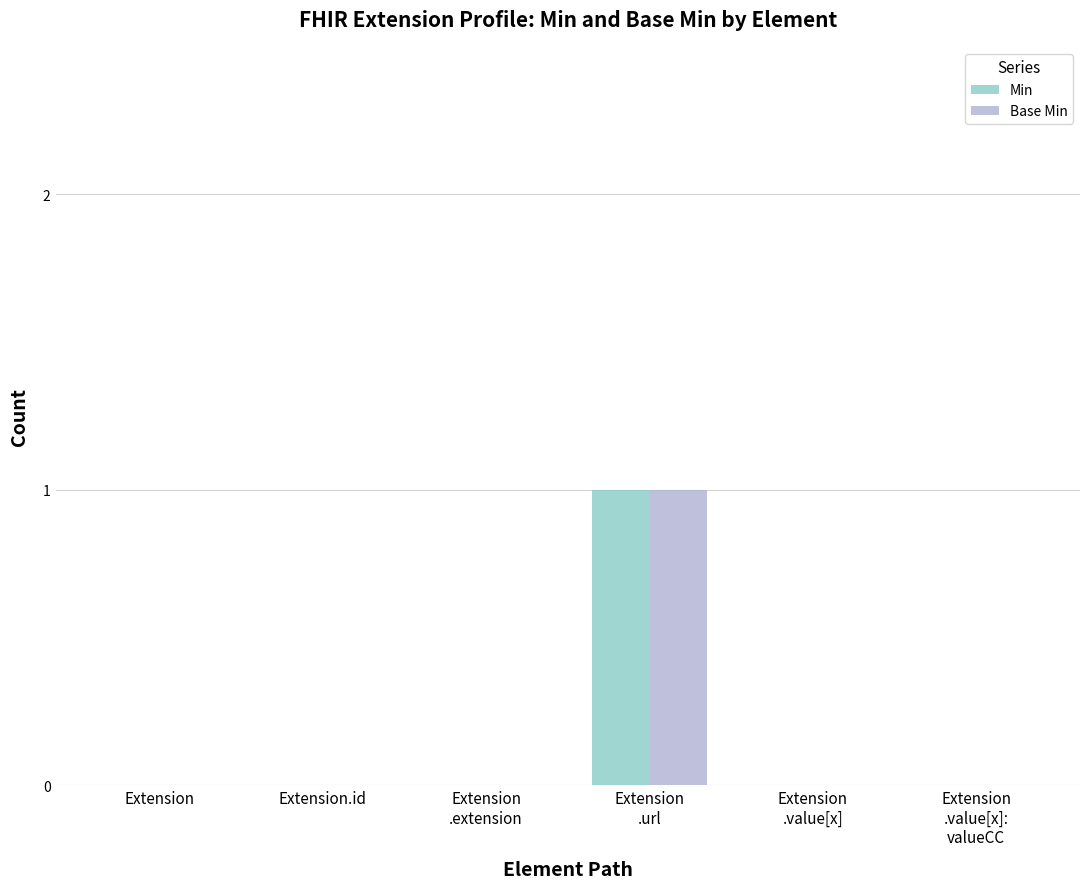

The Min series shows 0 at Extension.id. True or false?

True